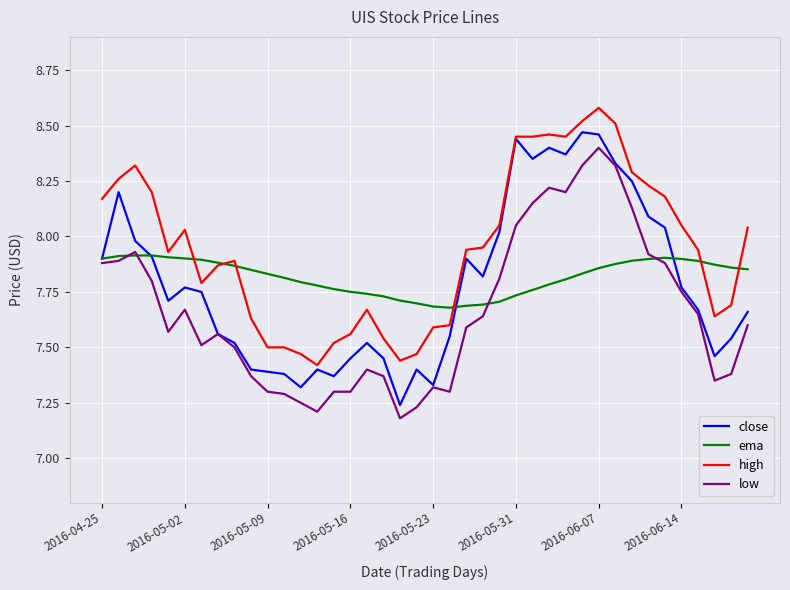

What is the greatest value displayed?

8.6